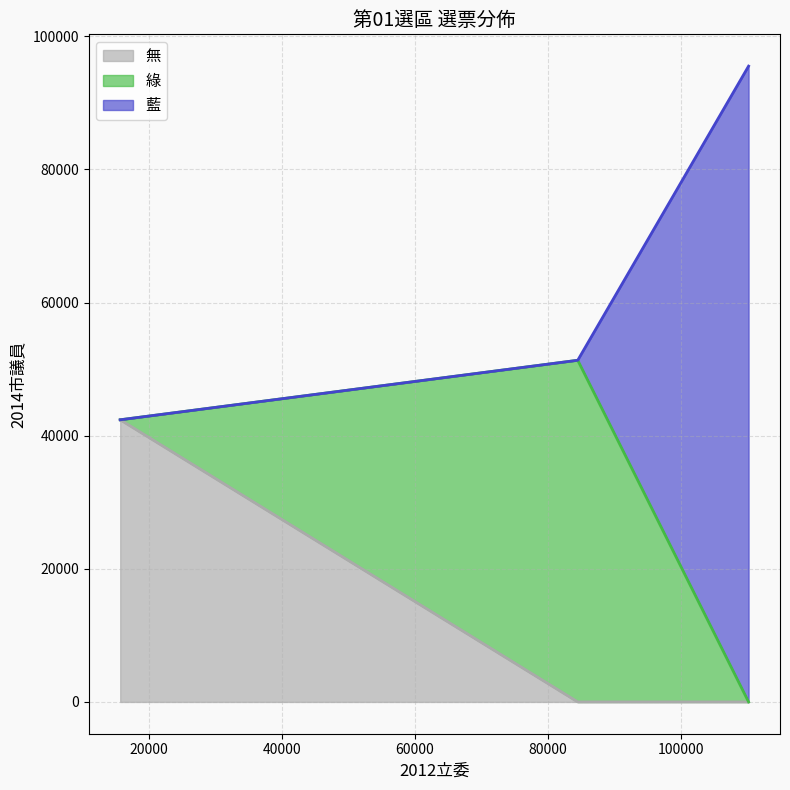

How many 無 values are between 15638 and 42383?

2